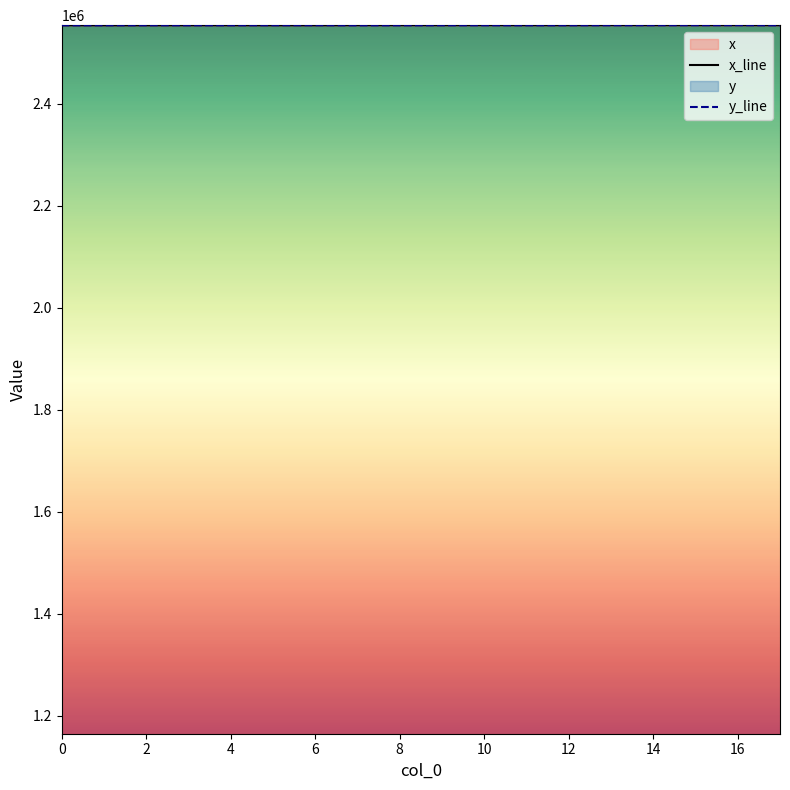

Between 10 and 16, which is larger?

16